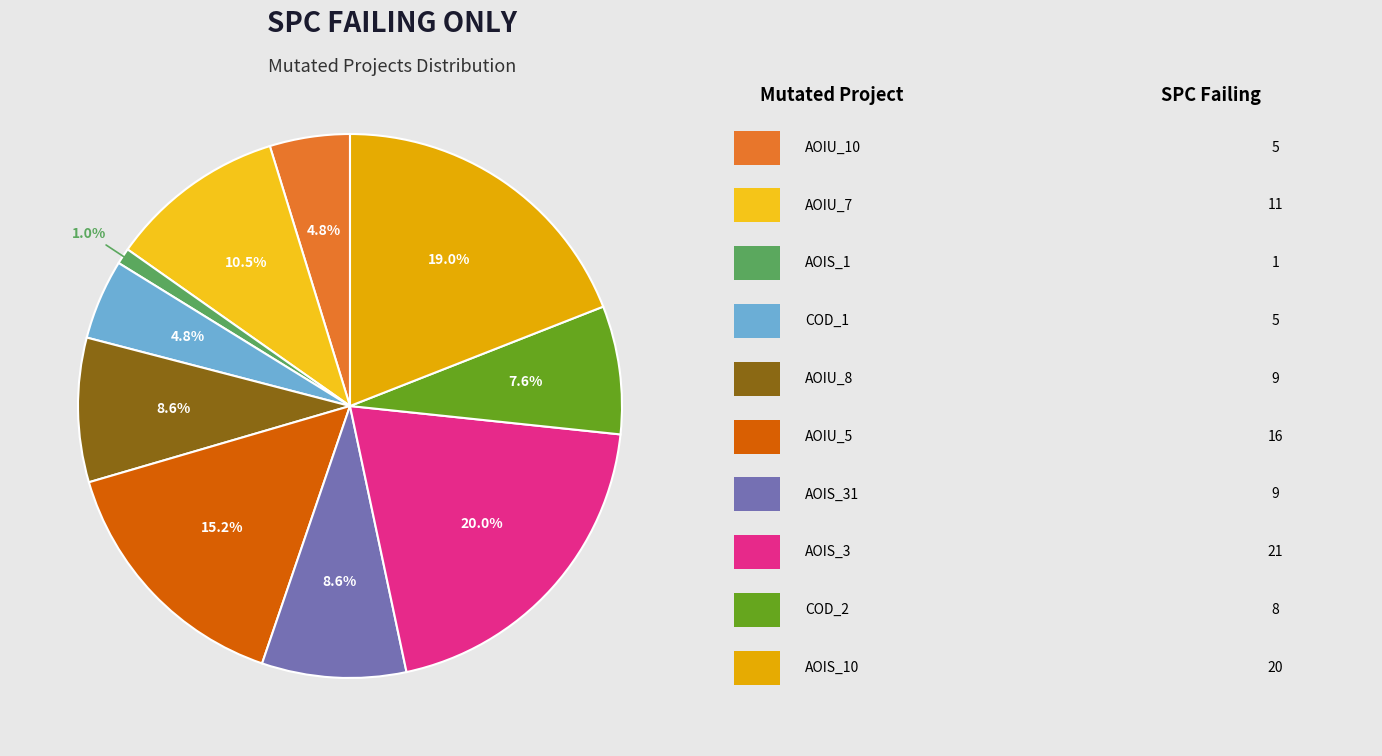

Rank the categories by value from highest to lowest.

DailyLimit.Account.AOIS_3, DailyLimit.Account.AOIS_10, DailyLimit.Account.AOIU_5, DailyLimit.Account.AOIU_7, DailyLimit.Account.AOIU_8, DailyLimit.Account.AOIS_31, DailyLimit.Account.COD_2, DailyLimit.Account.AOIU_10, DailyLimit.Account.COD_1, CreditWorthiness.Account.AOIS_1